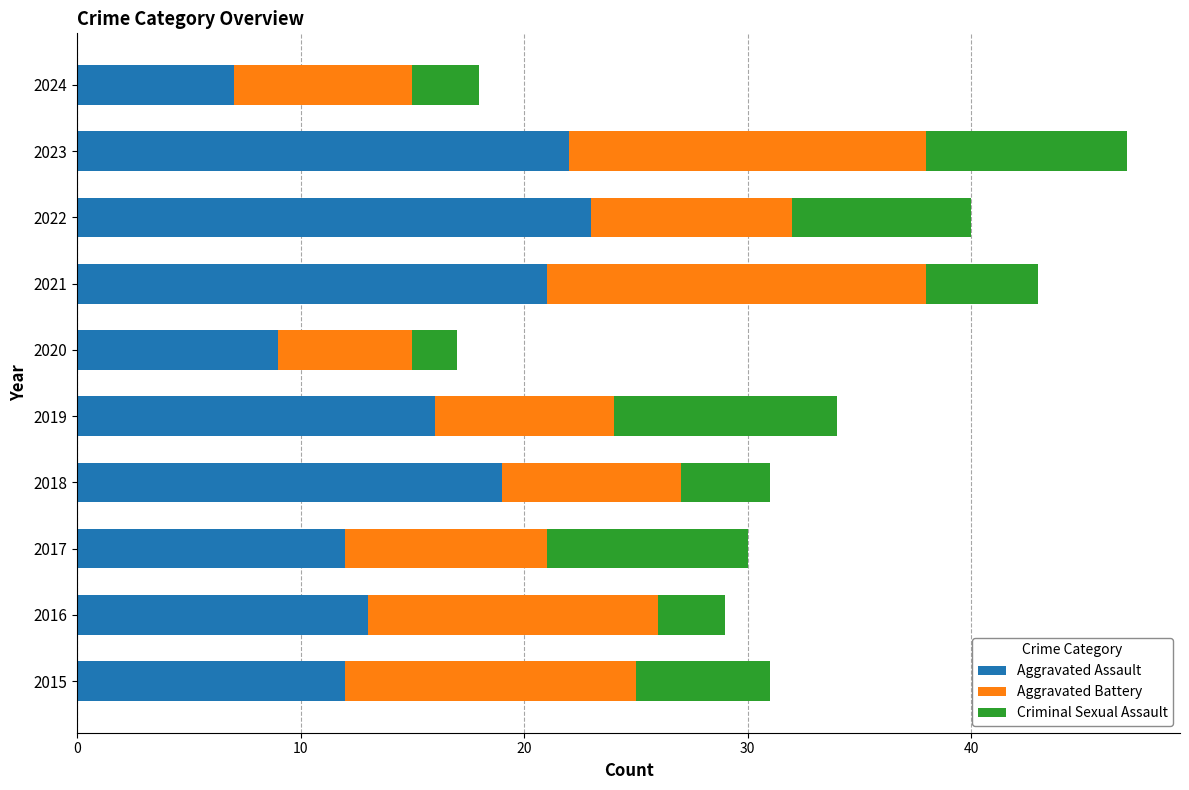

What is the highest value of the Aggravated Assault series?

23